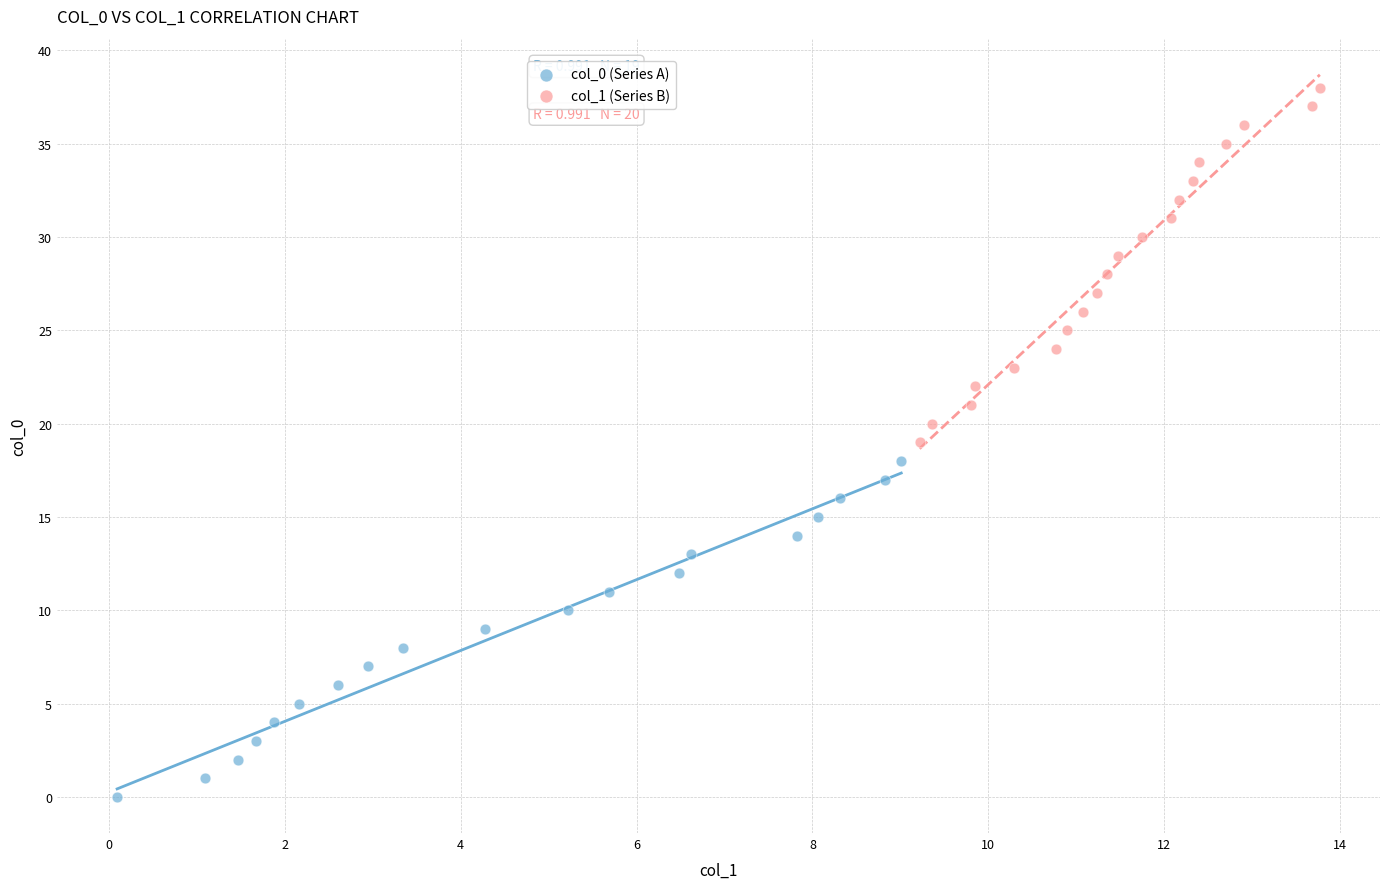

Which series contains the highest Y value?

col_1 (Series B)